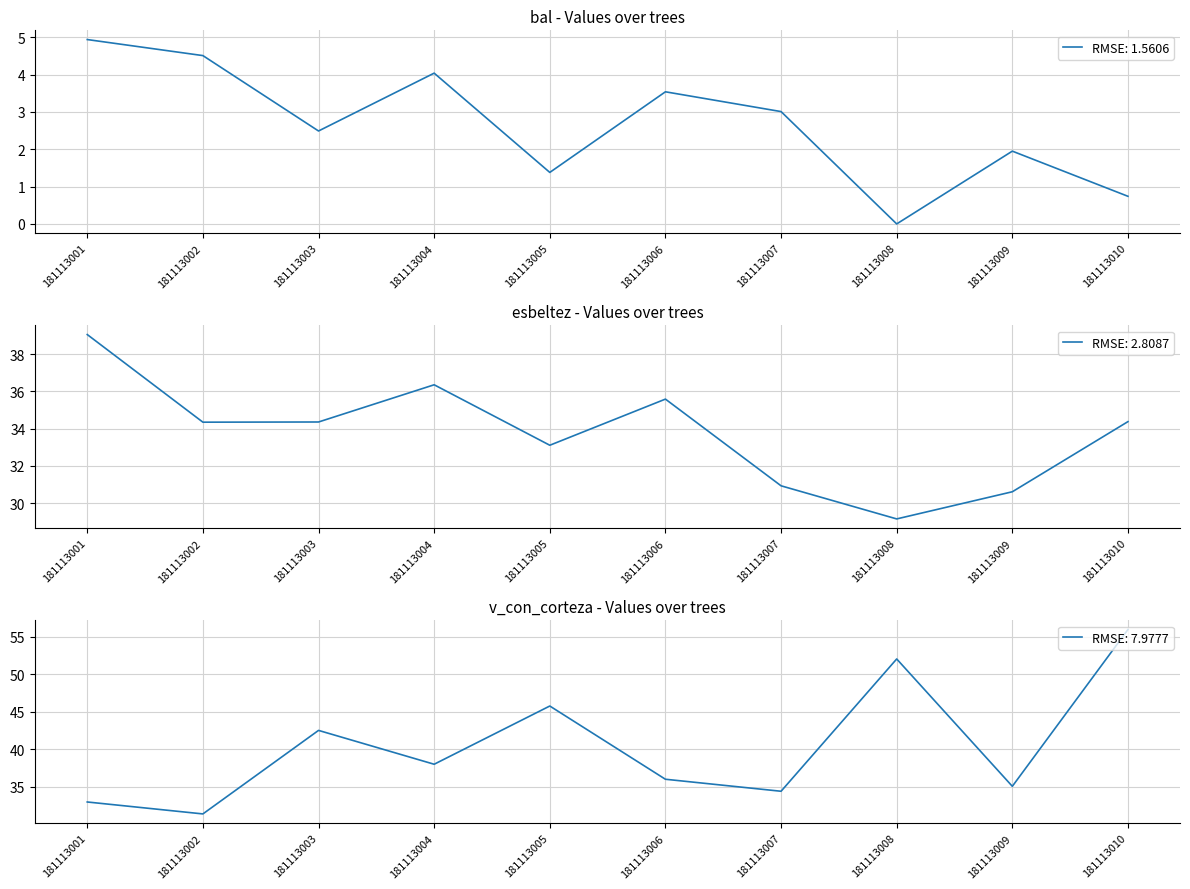

Between 181113003 and 181113009, which series saw the biggest shift?

v_con_corteza